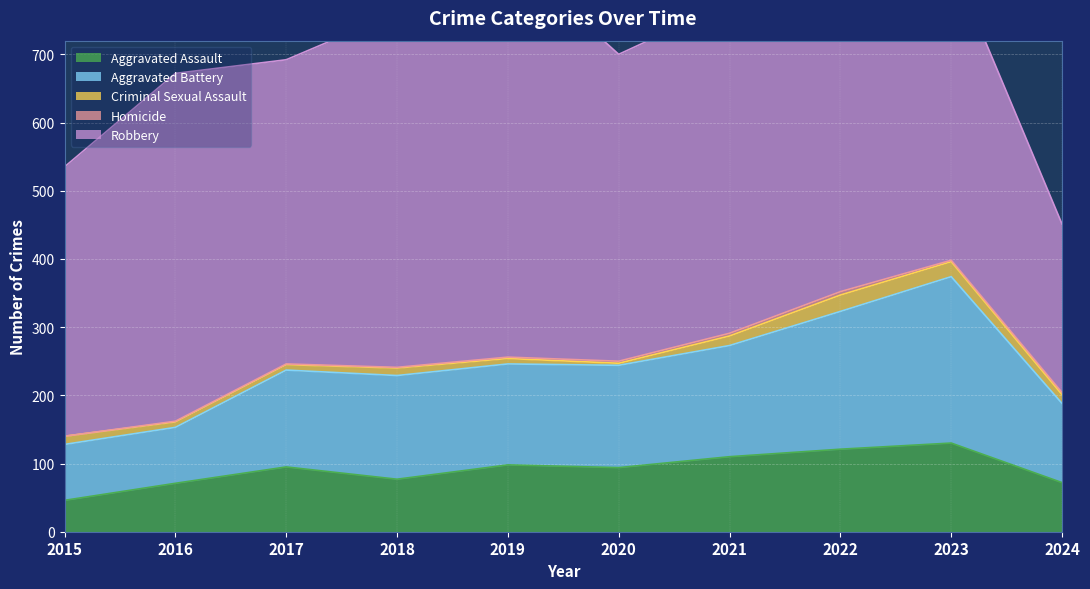

What is the value of the Robbery point at the 3rd from the left?

446